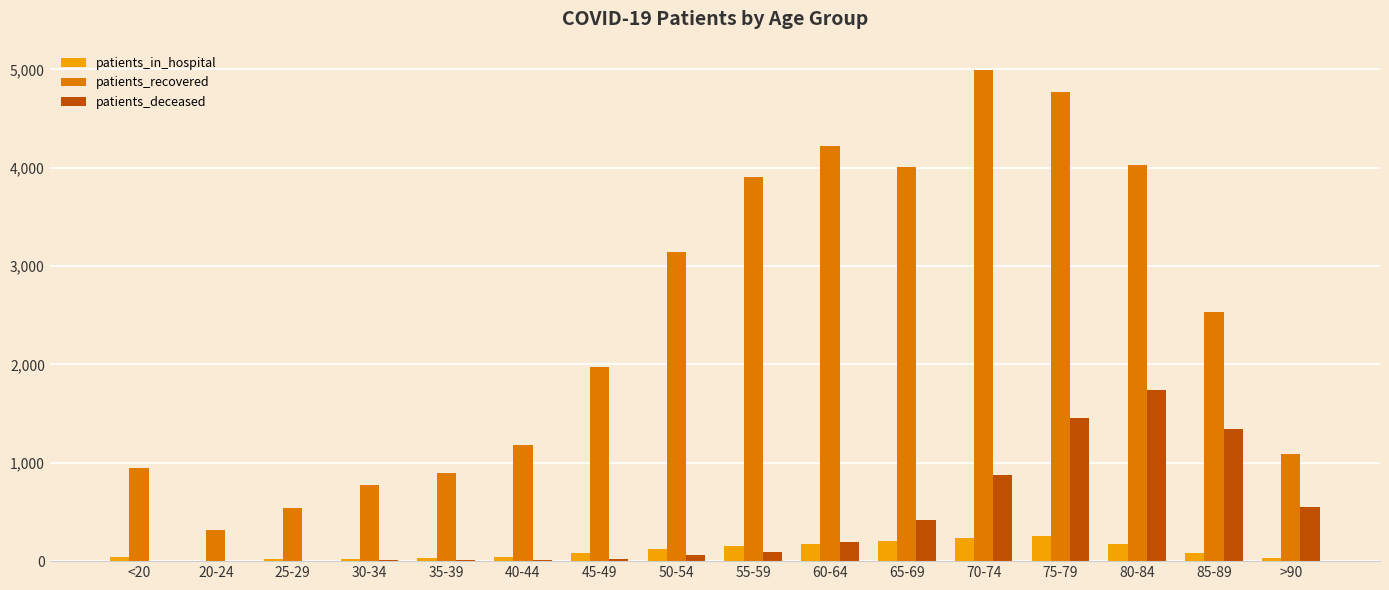

Which series has the largest total across all categories?

patients_recovered